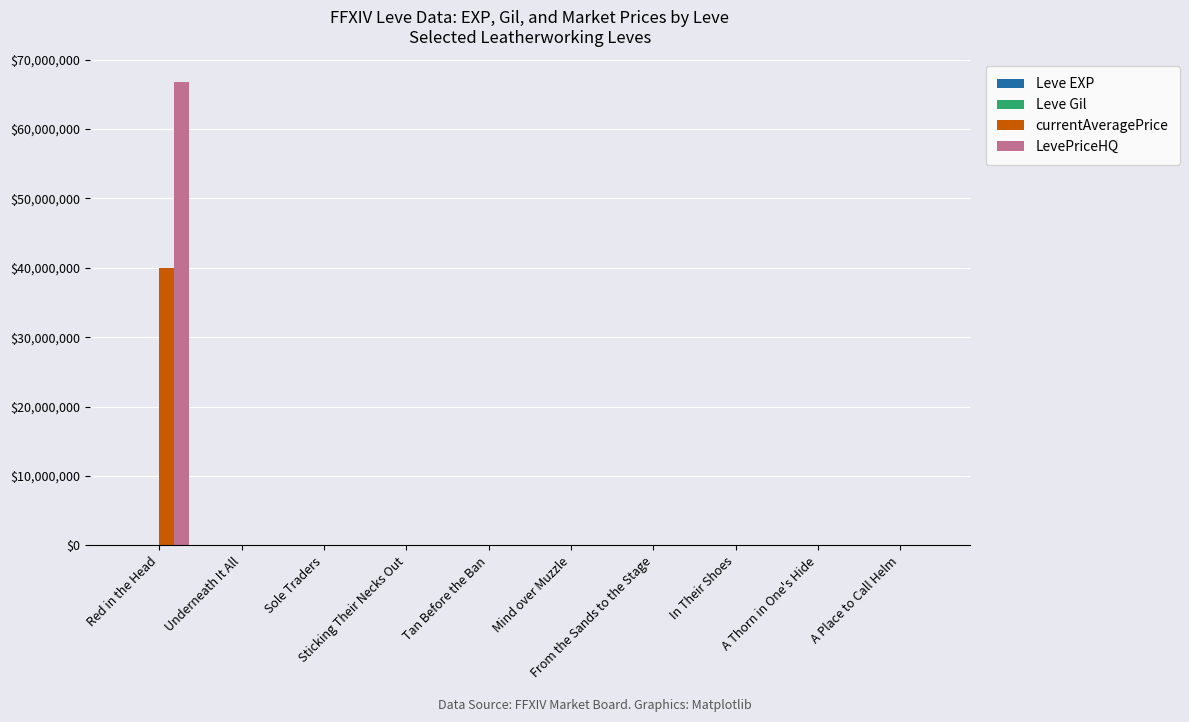

What is the maximum value shown in the chart?

66700000